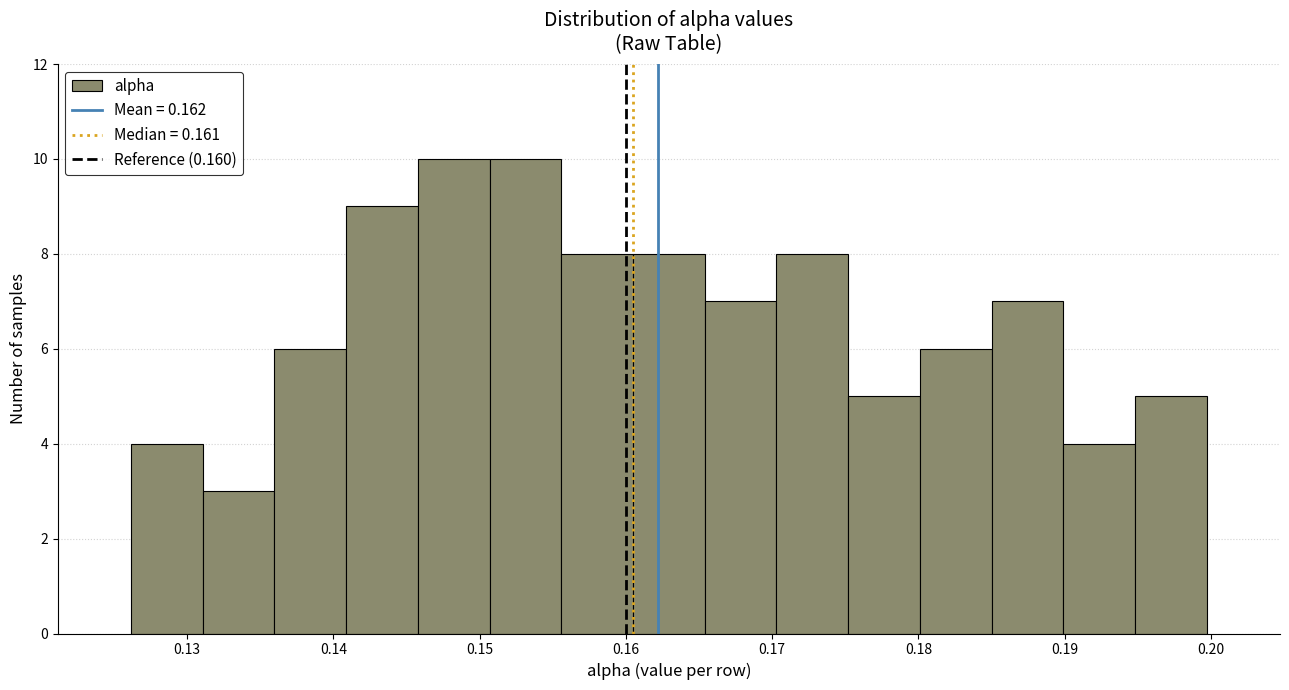

Reading left to right, transcribe this chart: for each bar, give the range it covers on the x-axis and its height. Neither the bar edges nor the heights are printed on the chart, so give them approximately, as read against the axes.

0.126 to 0.131: 4
0.131 to 0.136: 3
0.136 to 0.141: 6
0.141 to 0.146: 9
0.146 to 0.151: 10
0.151 to 0.156: 10
0.156 to 0.160: 8
0.160 to 0.165: 8
0.165 to 0.170: 7
0.170 to 0.175: 8
0.175 to 0.180: 5
0.180 to 0.185: 6
0.185 to 0.190: 7
0.190 to 0.195: 4
0.195 to 0.200: 5